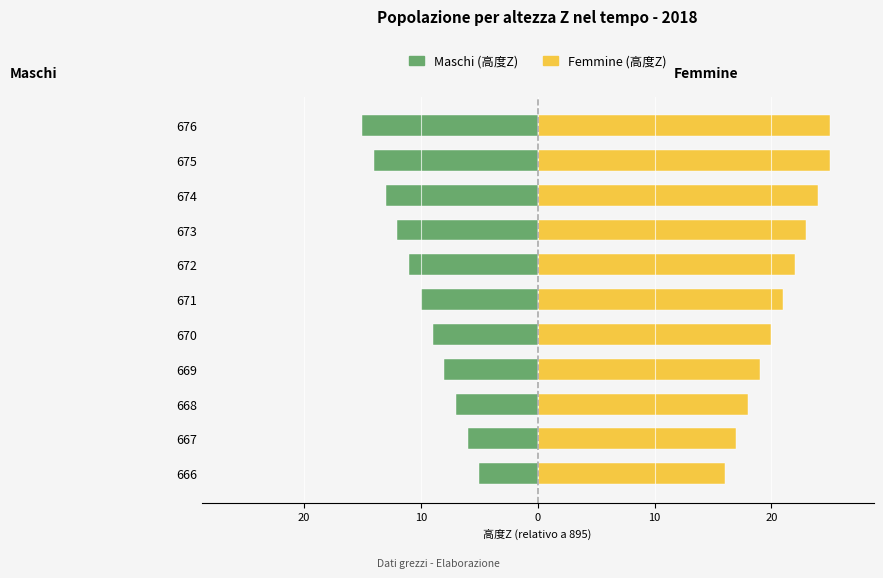

What is the sum of all Femmine values?

230